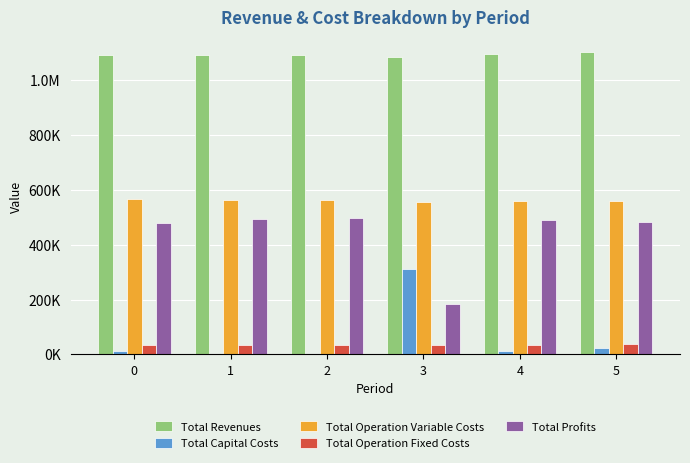

What are all the series names shown in the legend?

Total Revenues, Total Capital Costs, Total Operation Variable Costs, Total Operation Fixed Costs, Total Profits